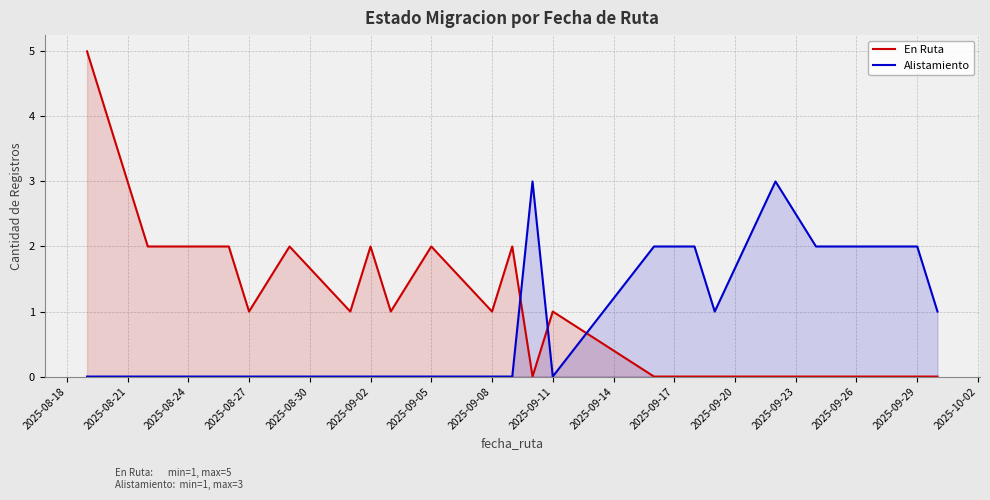

True or false: Alistamiento has more than 0 interior local peaks.

True